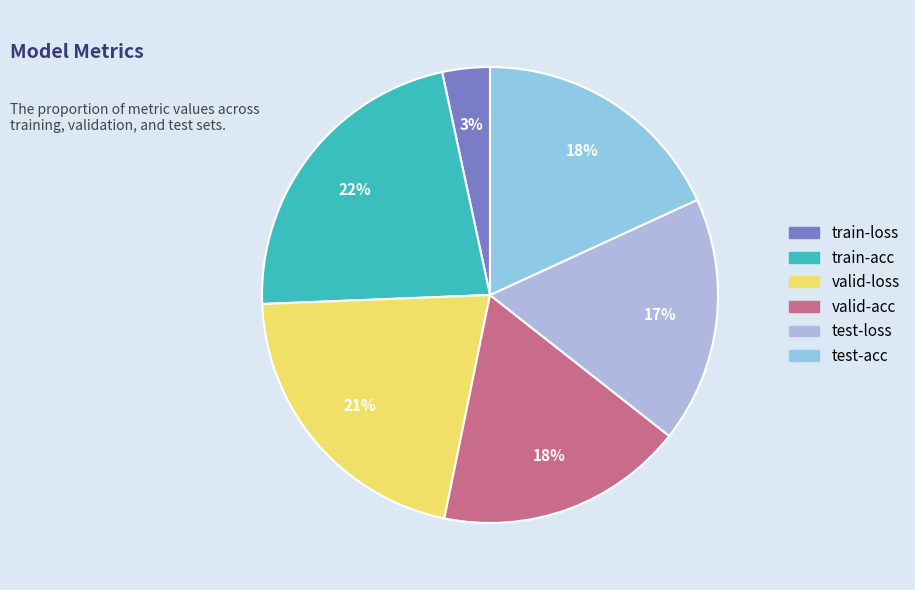

To the nearest percent, what percentage of the pie is test-loss?

17%